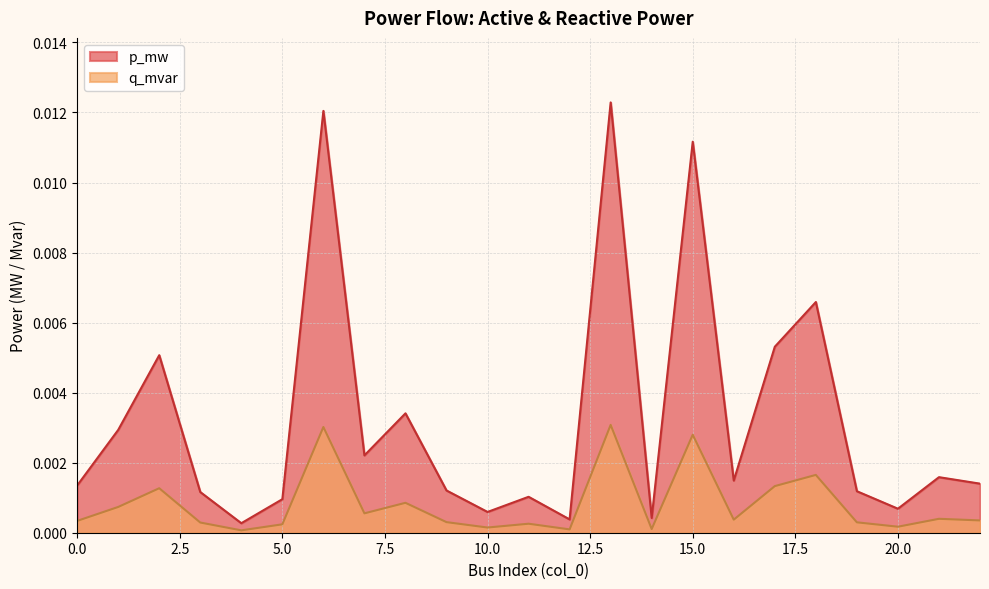

At 13, list the series in order from smallest to largest.

q_mvar, p_mw